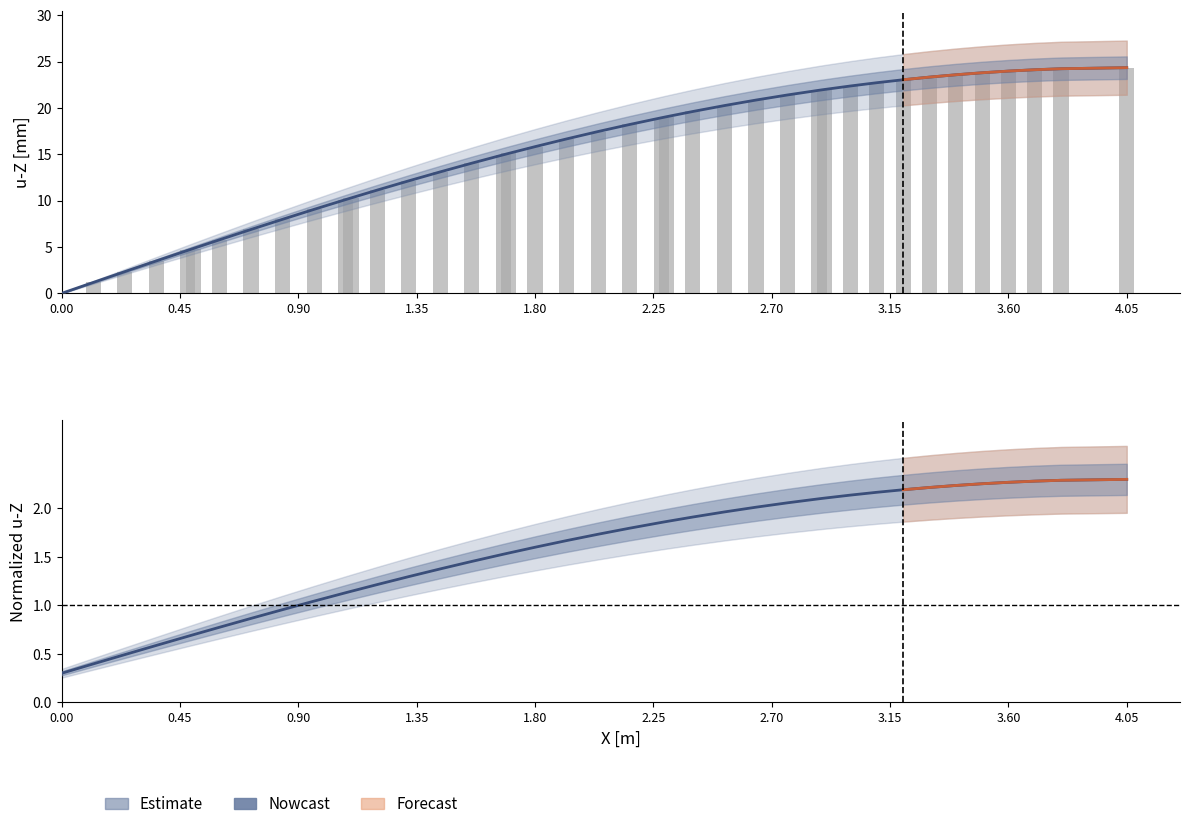

Reading right to left, what are all the values shown in this chart?

Nutzlast Büros Kat. B: 24.3	24.2	24.1	24.0	23.8	23.6	23.3	23.0	22.7	22.4	22.0	21.9	21.4	20.8	20.2	19.6	19.0	18.9	18.2	17.5	16.7	15.8	15.1	14.9	14.0	13.1	12.1	11.1	10.3	10.1	9.1	8.0	6.9	5.8	4.8	4.6	3.5	2.3	1.2	0.0
u-Z [mm] (raw): 24.3	24.2	24.1	24.0	23.8	23.6	23.3	23.0	22.7	22.4	22.0	21.9	21.4	20.8	20.2	19.6	19.0	18.9	18.2	17.5	16.7	15.8	15.1	14.9	14.0	13.1	12.1	11.1	10.3	10.1	9.1	8.0	6.9	5.8	4.8	4.6	3.5	2.3	1.2	0.0
Nutzlast Büros Kat. B (norm.): 2.3	2.3	2.3	2.3	2.3	2.2	2.2	2.2	2.2	2.1	2.1	2.1	2.1	2.0	2.0	1.9	1.9	1.9	1.8	1.7	1.7	1.6	1.5	1.5	1.5	1.4	1.3	1.2	1.1	1.1	1.0	1.0	0.9	0.8	0.7	0.7	0.6	0.5	0.4	0.3